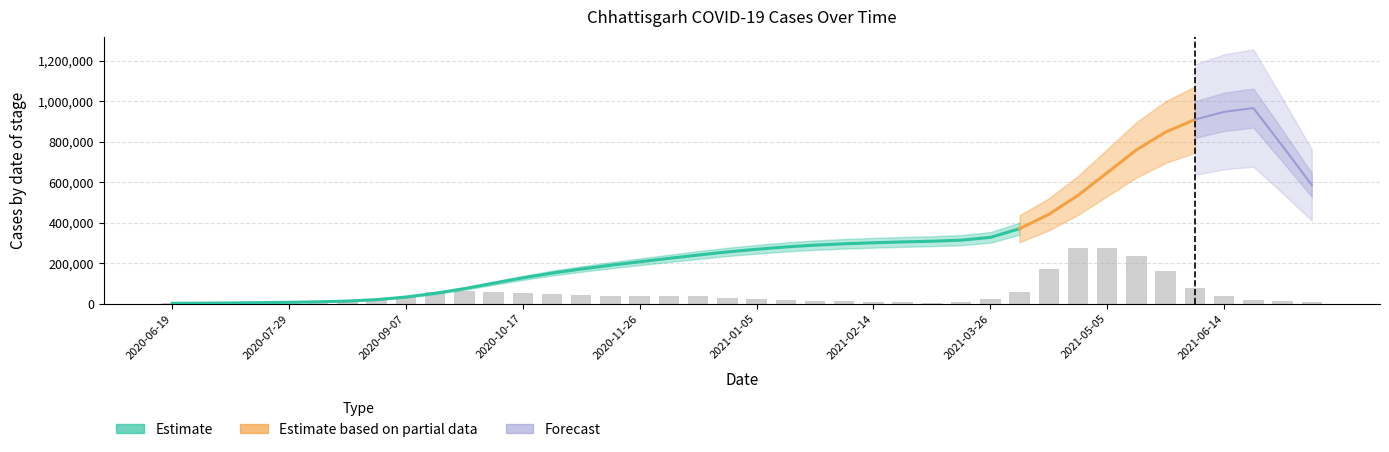

The value at 26 is 8275. True or false?

False